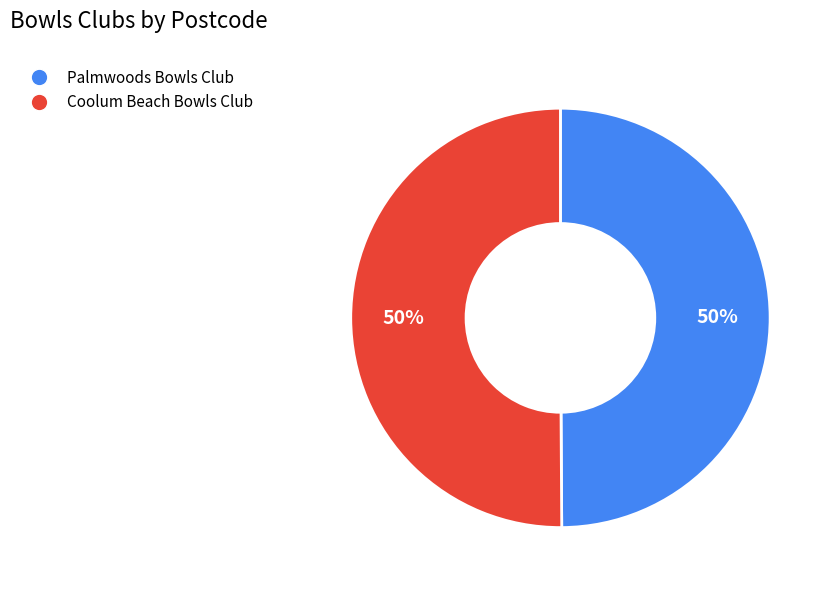

Is the sum of Coolum Beach Bowls Club and Palmwoods Bowls Club greater than half?

Yes